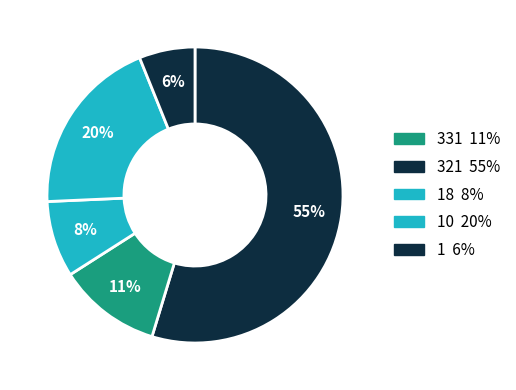

Count the number of slices in the pie.

5